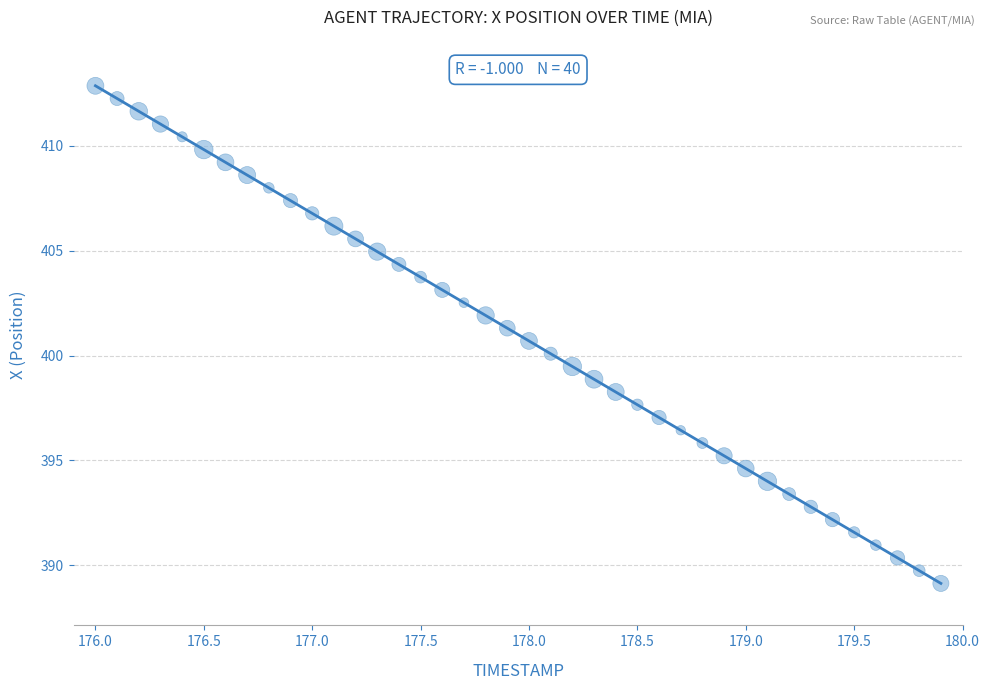

What is the range of X values (max minus min)?

3.9